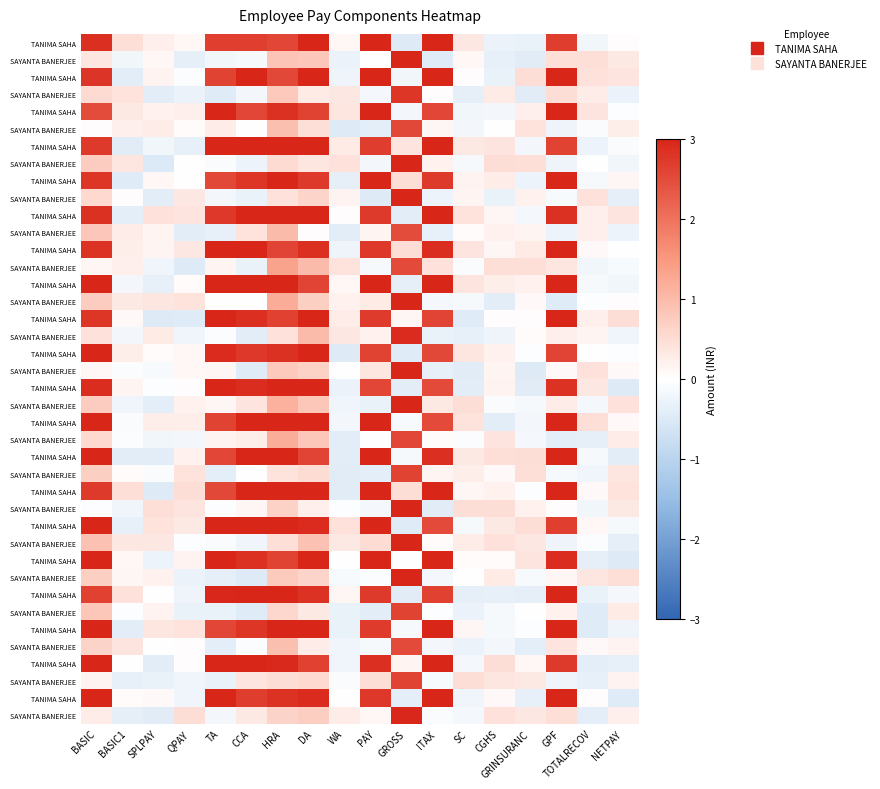

At which category is the sum across all series the highest?

HRA